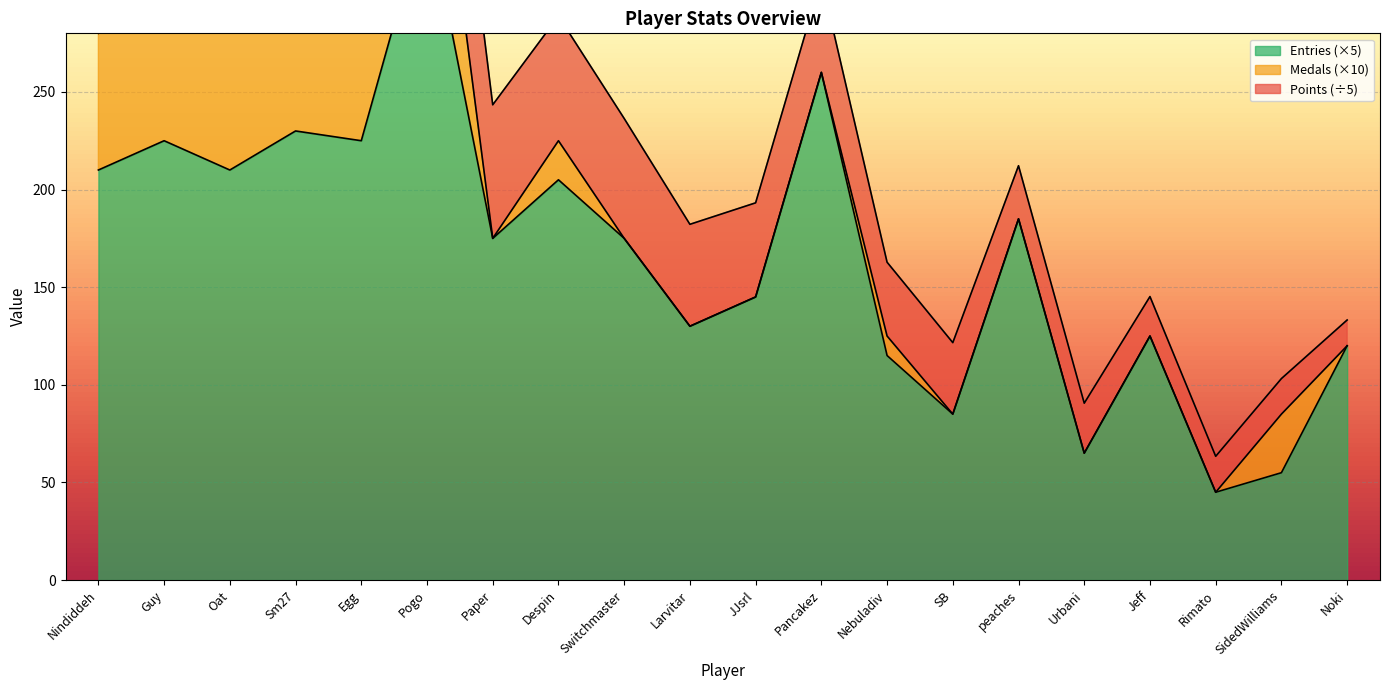

Reading left to right, list all the values displayed in this chart.

Points: Nindiddeh=580	Guy=542	Oat=464	Sm27=458	Egg=432	Pogo=399	Paper=342	Despin=319	Switchmaster=307	Larvitar=261	JJsrl=241	Pancakez=239	Nebuladiv=189	SB=183	peaches=136	Urbani=128	Jeff=101	Rimato=92	SidedWilliams=91	Noki=66
Medals: Nindiddeh=7	Guy=13	Oat=8	Sm27=17	Egg=9	Pogo=9	Paper=0	Despin=2	Switchmaster=0	Larvitar=0	JJsrl=0	Pancakez=0	Nebuladiv=1	SB=0	peaches=0	Urbani=0	Jeff=0	Rimato=0	SidedWilliams=3	Noki=0
Entries: Nindiddeh=42	Guy=45	Oat=42	Sm27=46	Egg=45	Pogo=69	Paper=35	Despin=41	Switchmaster=35	Larvitar=26	JJsrl=29	Pancakez=52	Nebuladiv=23	SB=17	peaches=37	Urbani=13	Jeff=25	Rimato=9	SidedWilliams=11	Noki=24